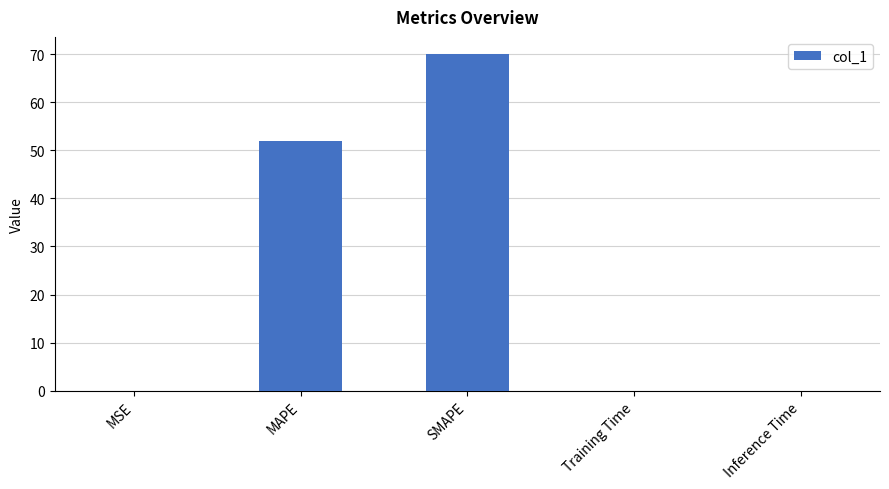

Where is the data nearest to the value 35?

MAPE